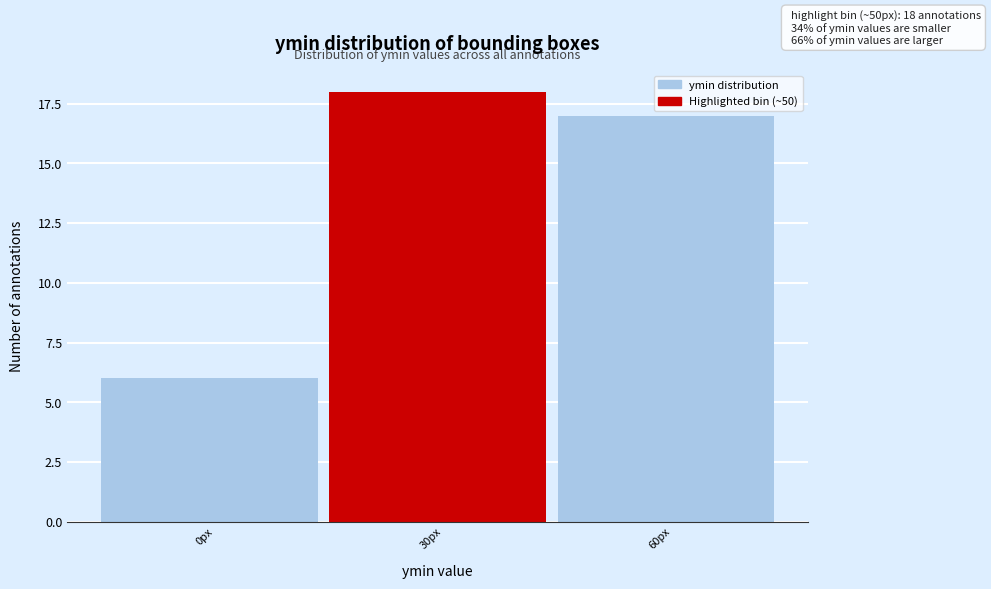

Reading right to left, extract all data points from this chart.

17	18	6